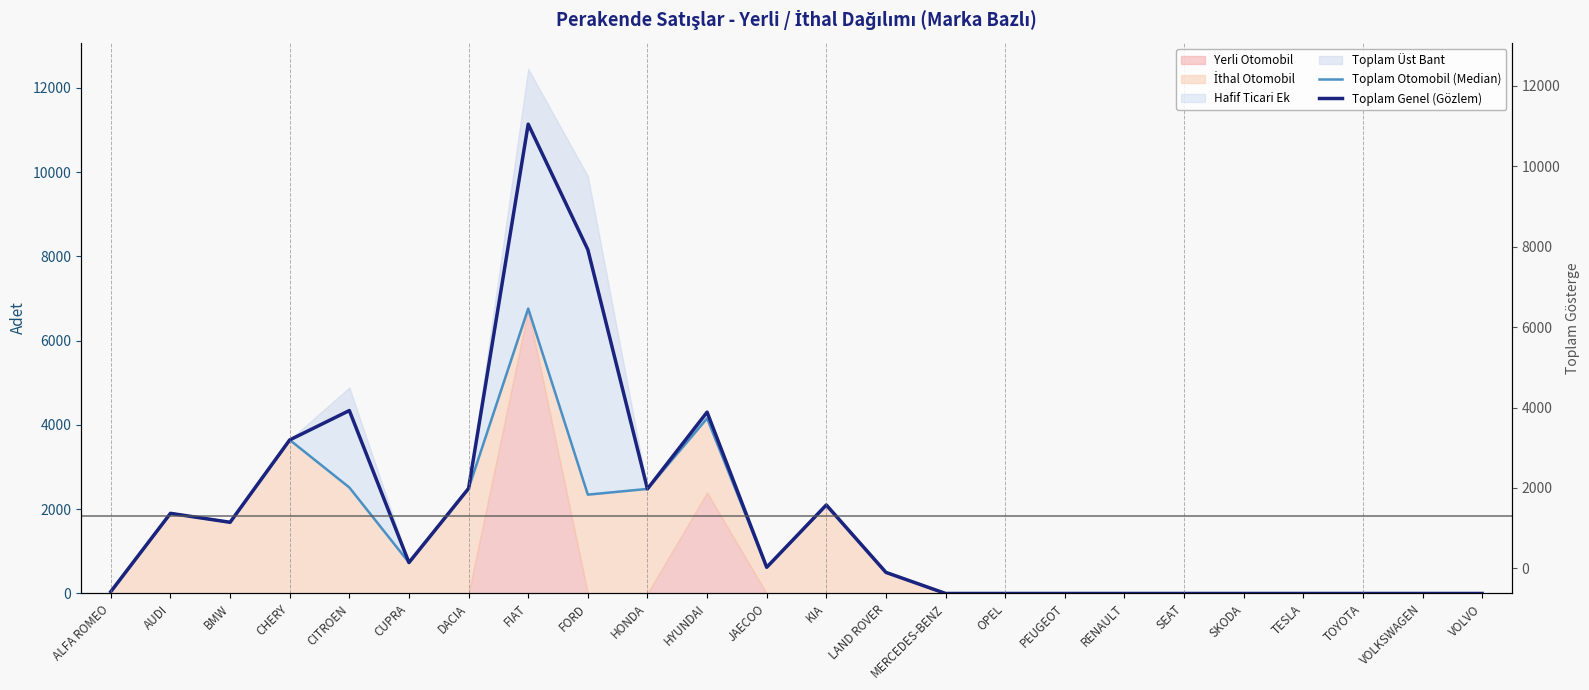

How many data points in Toplam Genel (Gözlem) are less than 621?

12